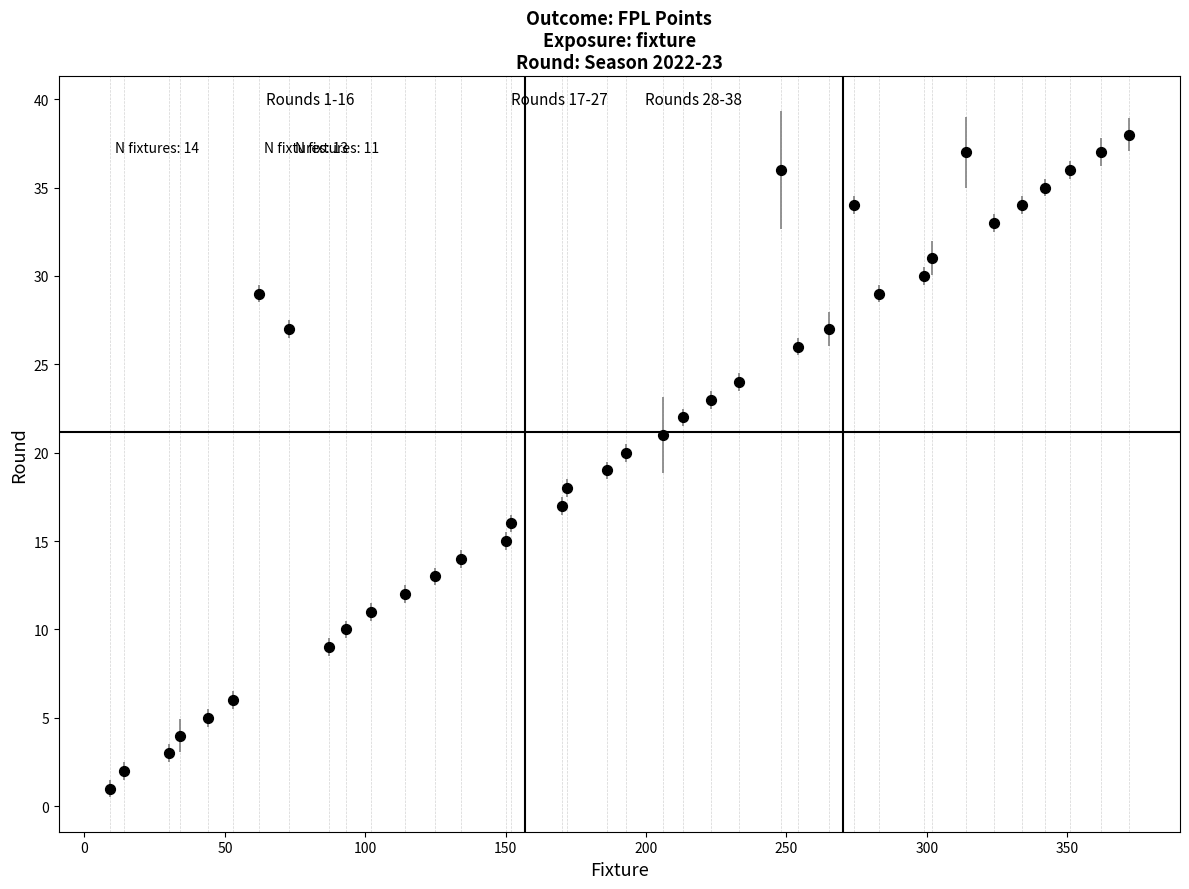

What is the range of Y values (max minus min)?

37